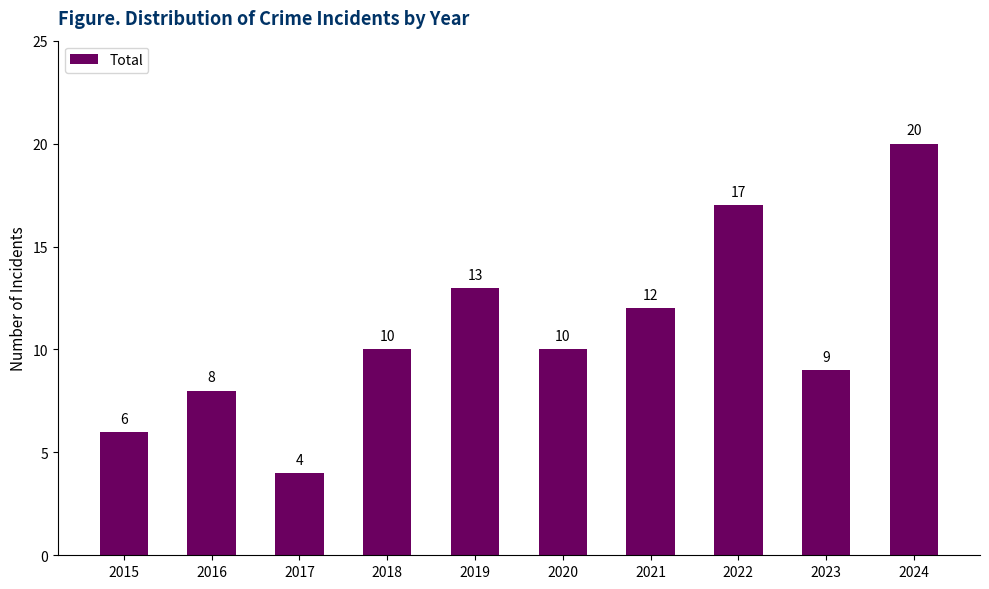

The value at 2020 is 10. True or false?

True